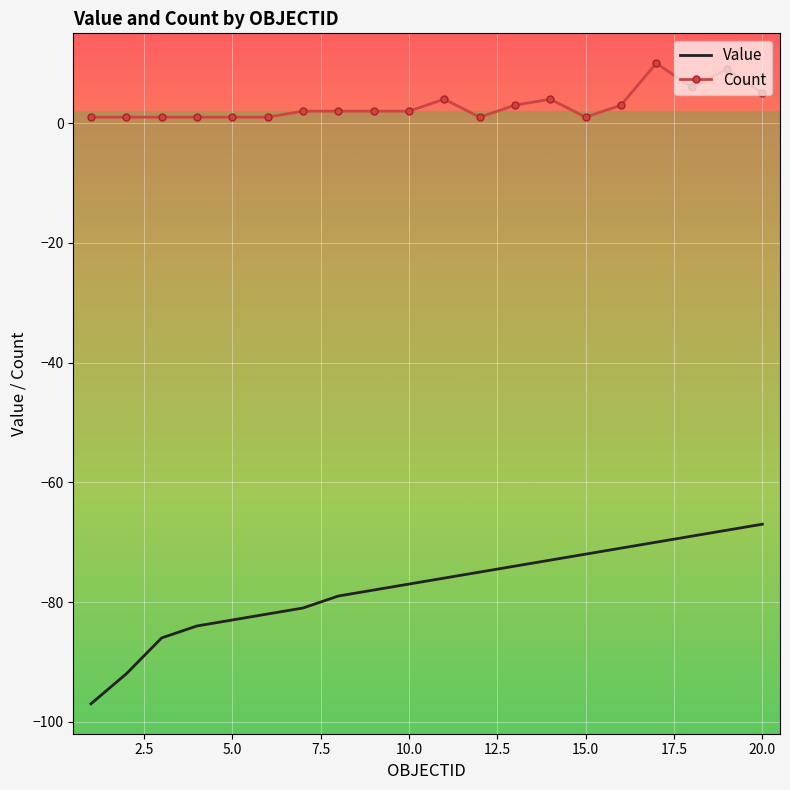

List the series in order of their peak value, lowest first.

Value, Count